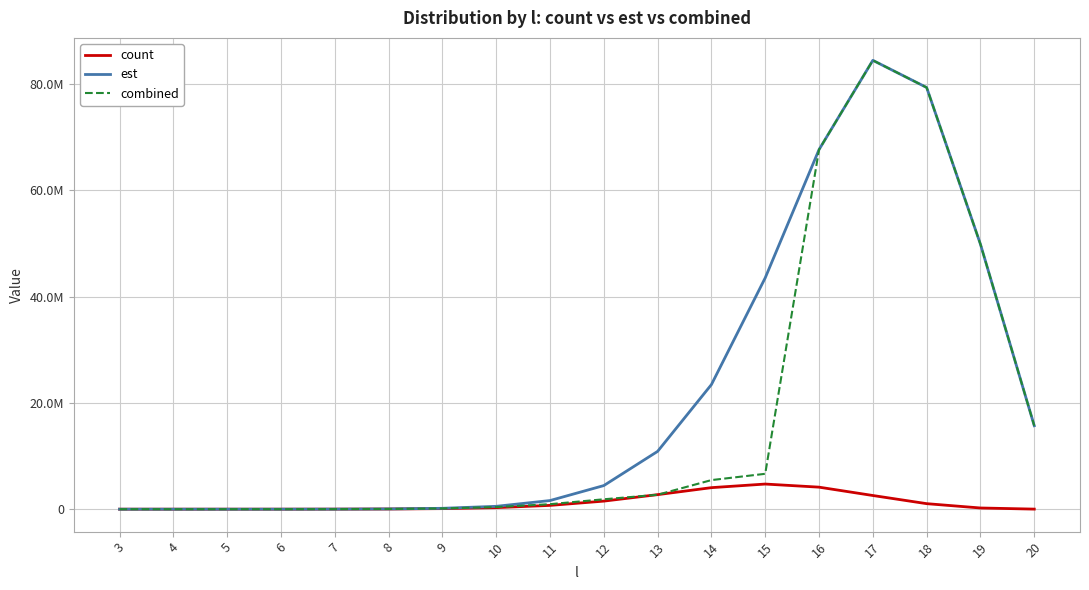

Does the chart display data point markers on the line(s)?

No